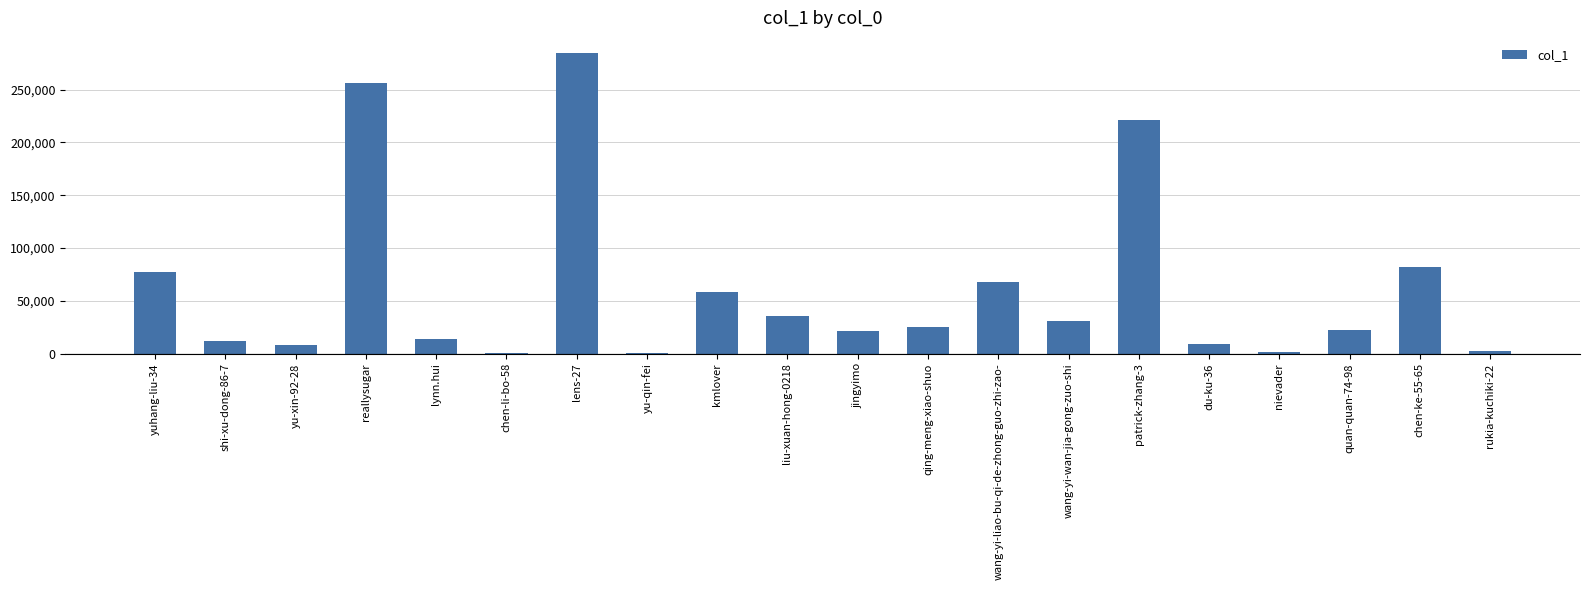

True or false: the data shows 72825 at patrick-zhang-3.

False